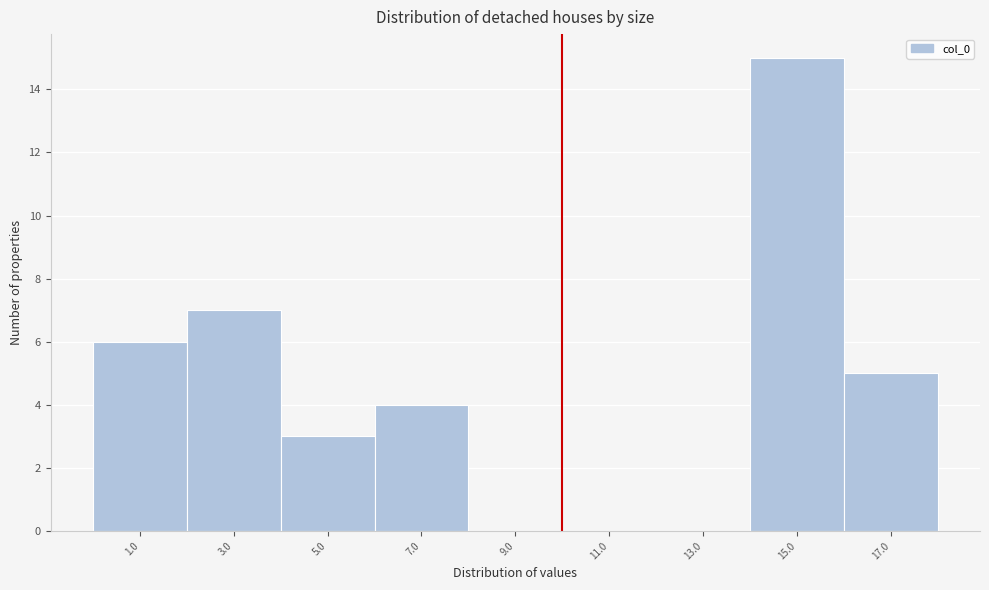

Reading left to right, what are all the values shown in this chart?

1.0=6	3.0=7	5.0=3	7.0=4	9.0=0	11.0=0	13.0=0	15.0=15	17.0=5